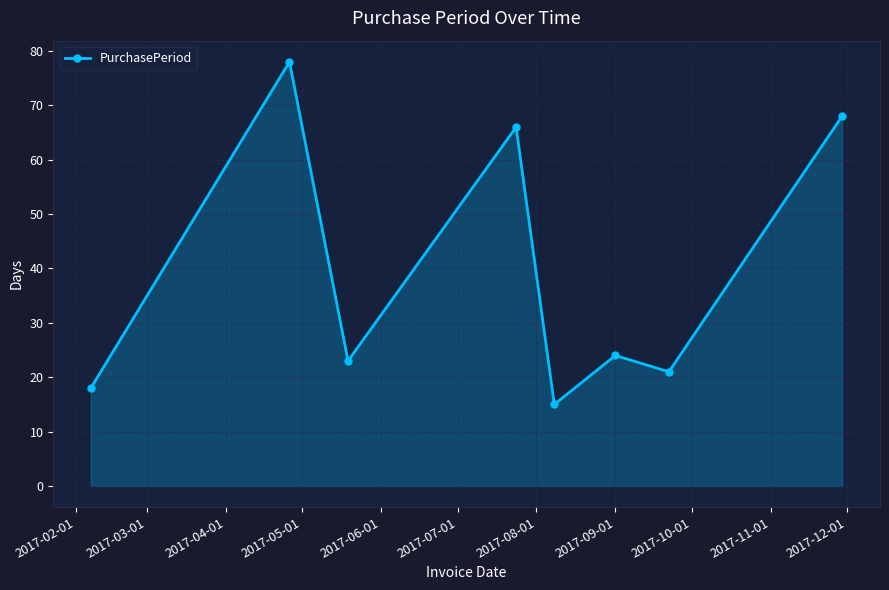

How many points are lower than both their immediate neighbors (excluding endpoints)?

3